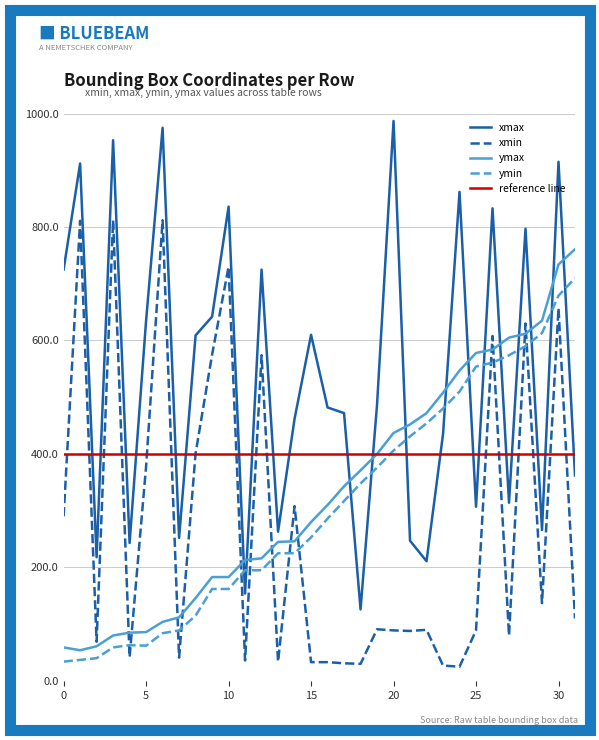

Which label corresponds to the largest value in the chart?

20